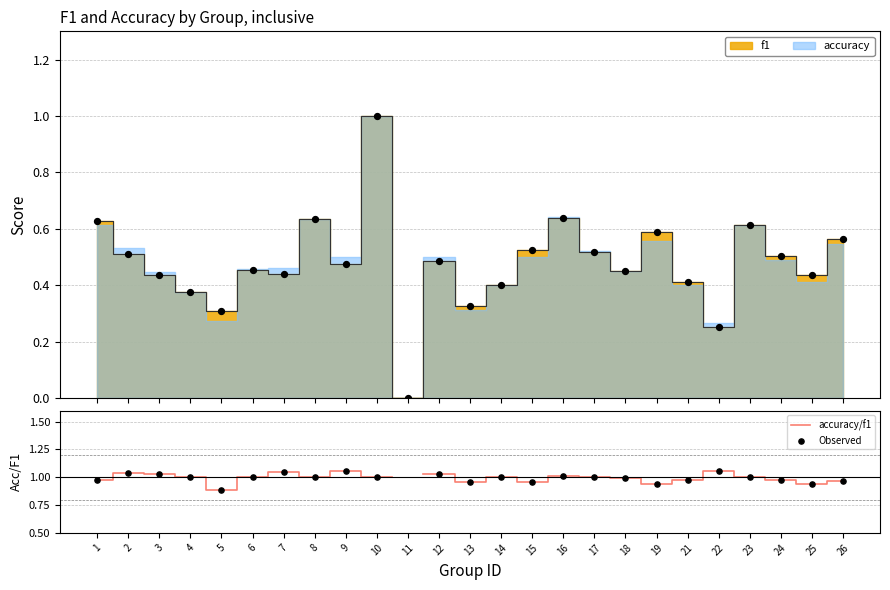

Which series contains the highest Y value?

accuracy/f1